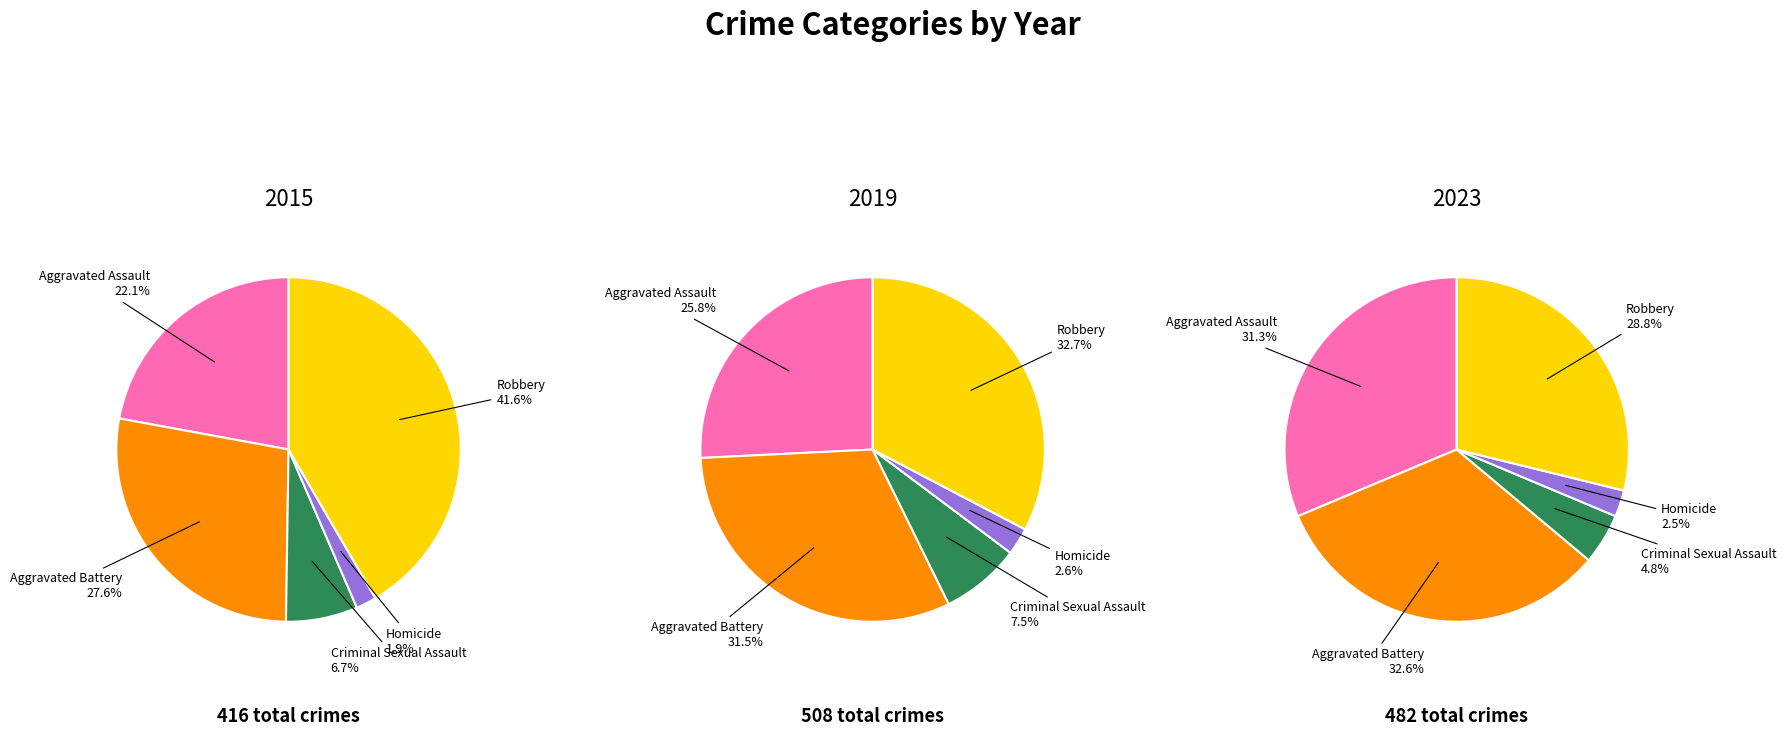

Which slice is the largest?

Robbery